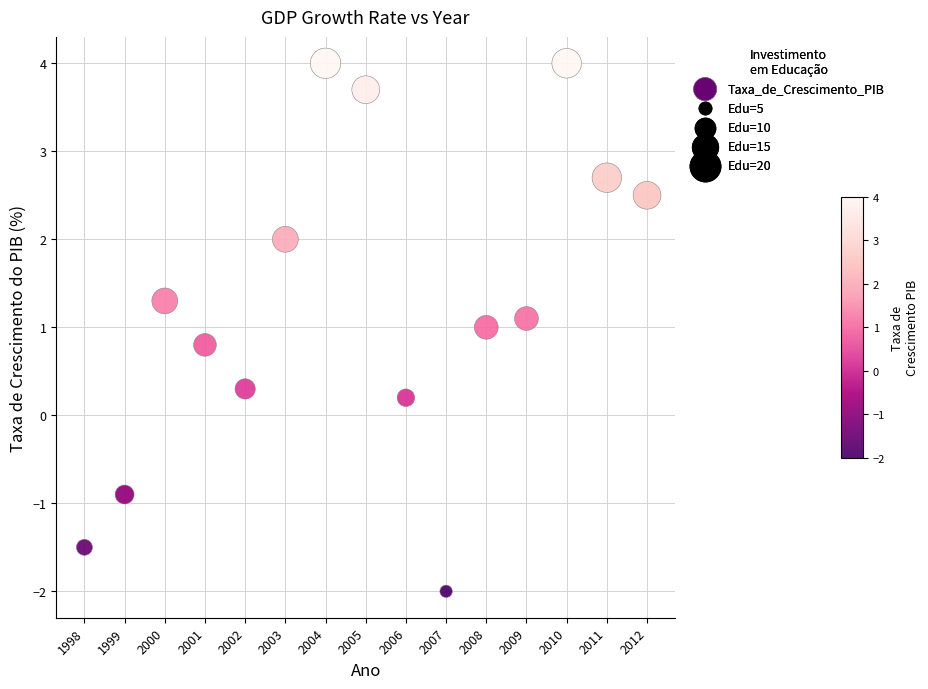

What is the range of X values (max minus min)?

14.0